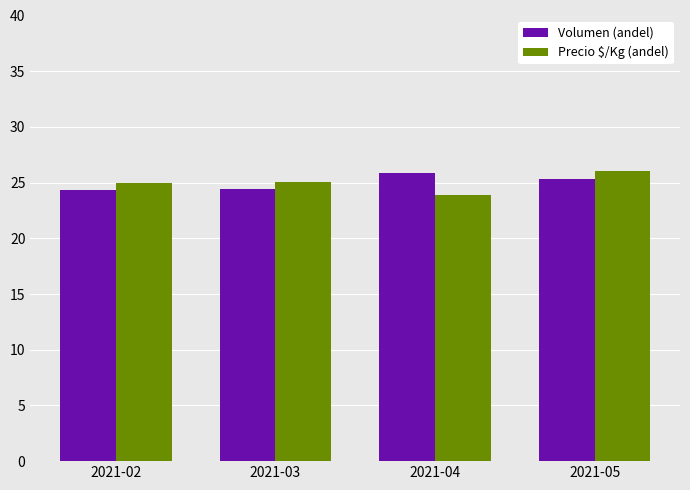

At which category is the sum across all series the highest?

2021-05